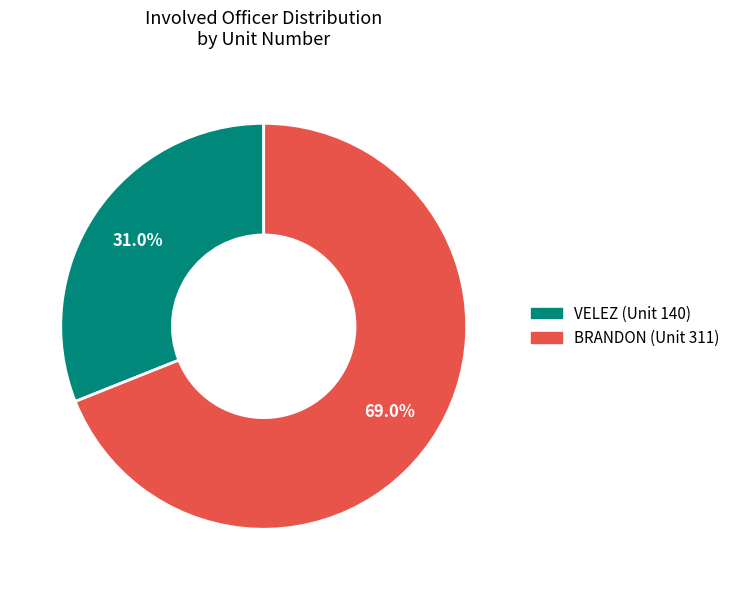

To the nearest percent, what is the difference between the largest and smallest slice percentages?

38%